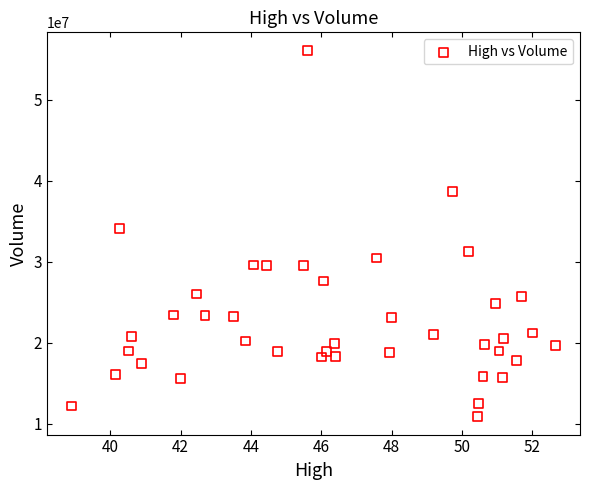

What Y value in the scatter plot is closest to 33500500?

34119500